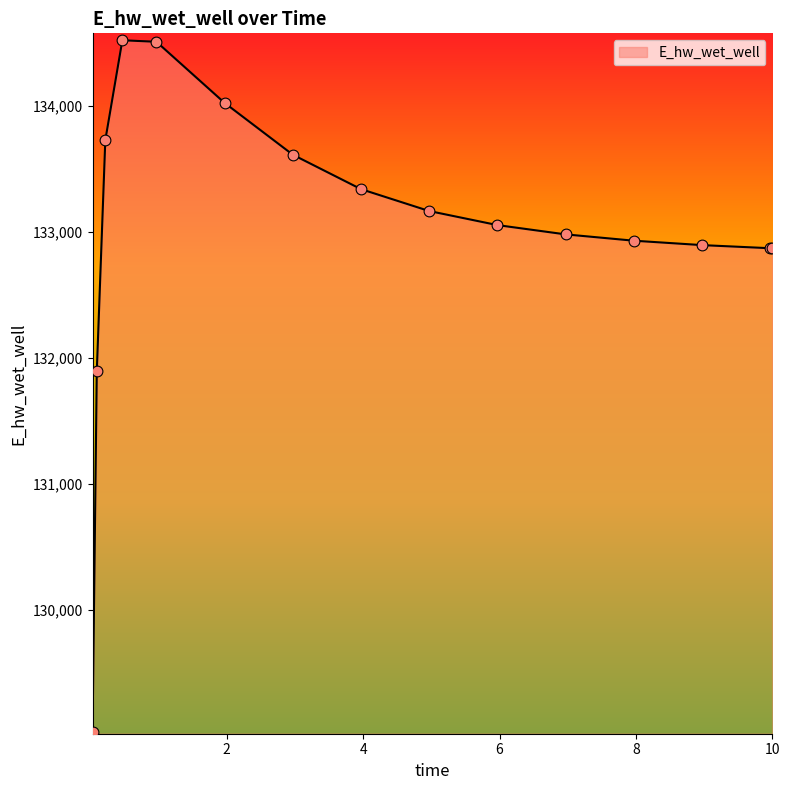

What is the difference between the maximum and minimum values?

5492.0